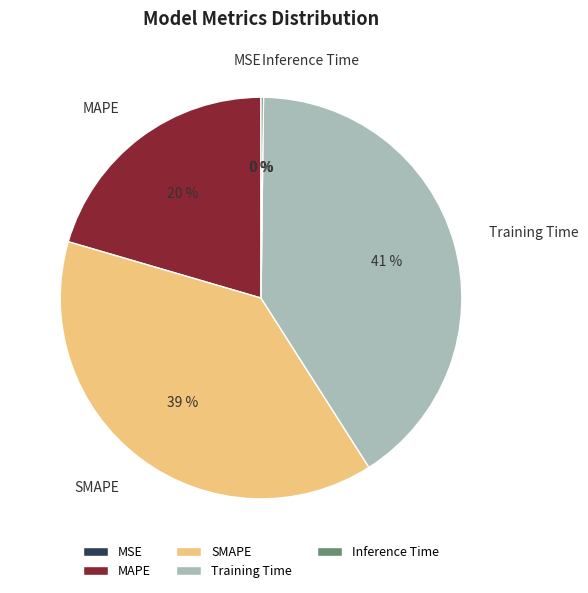

Does any single category account for the majority?

No